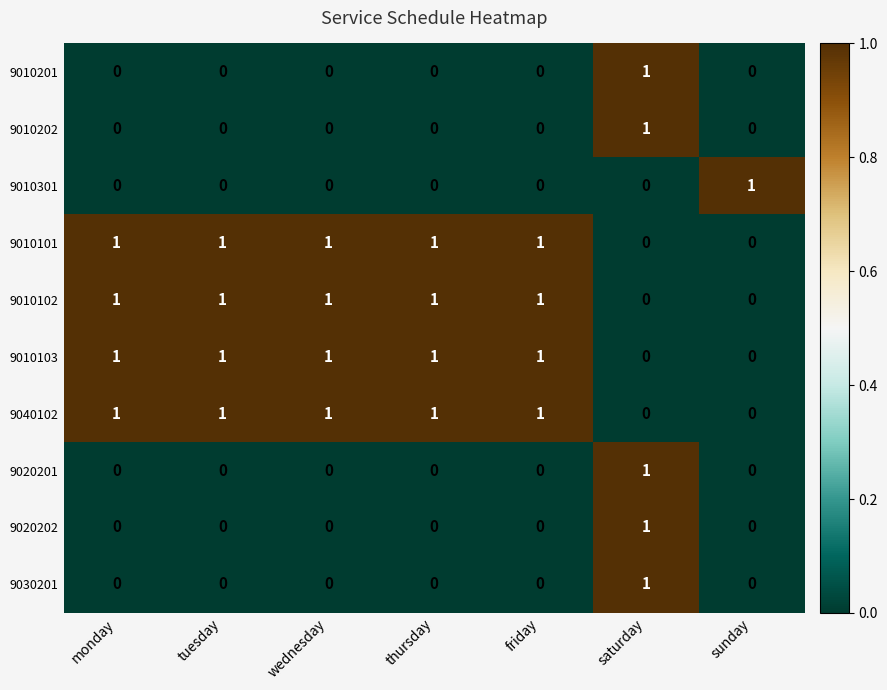

At which label does 9010202 reach its peak?

saturday